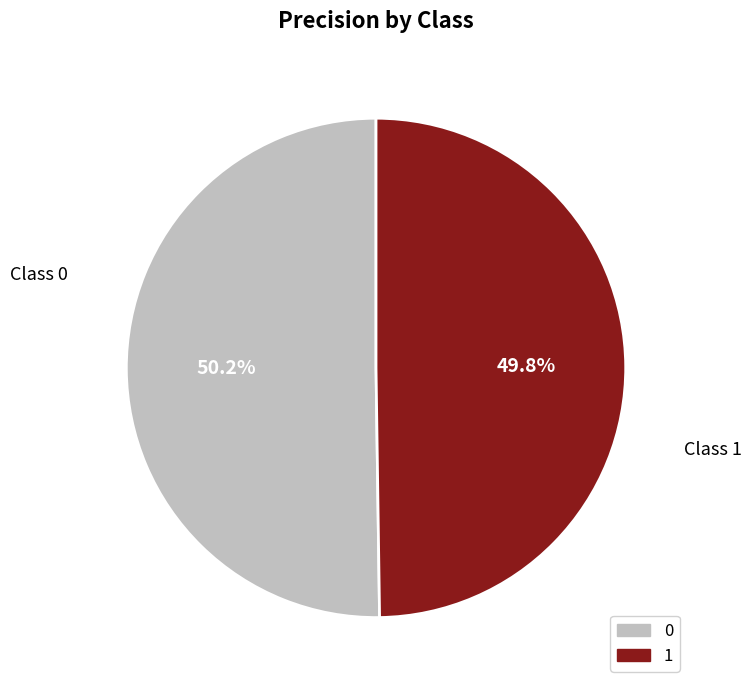

What percentage is the 1 slice, to the nearest percent?

50%